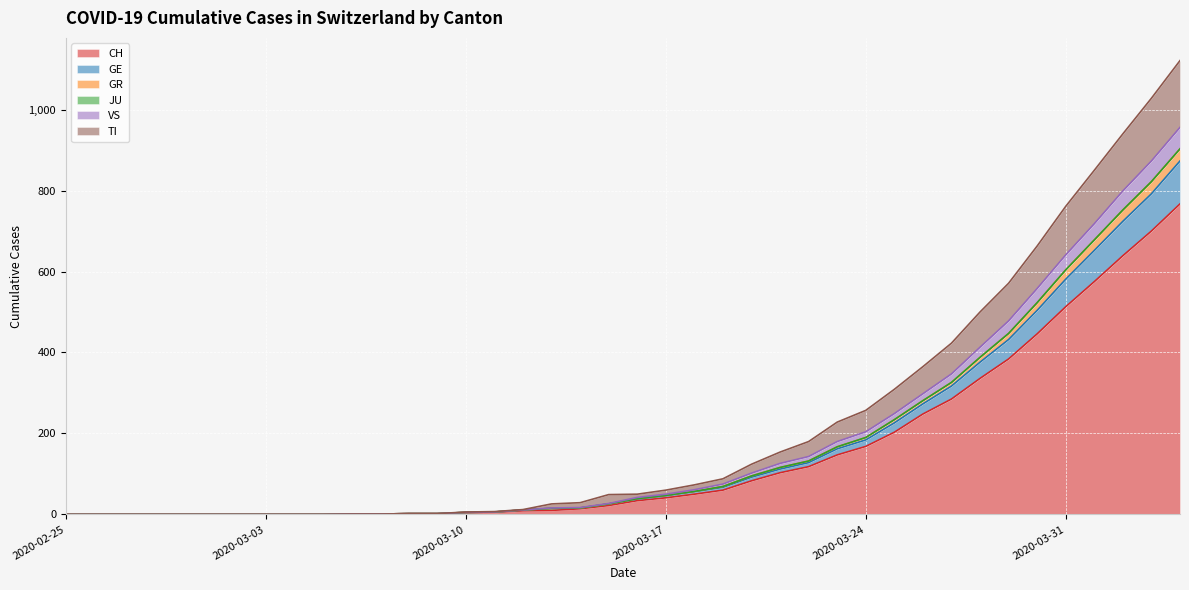

What is the highest value of the CH series?

767